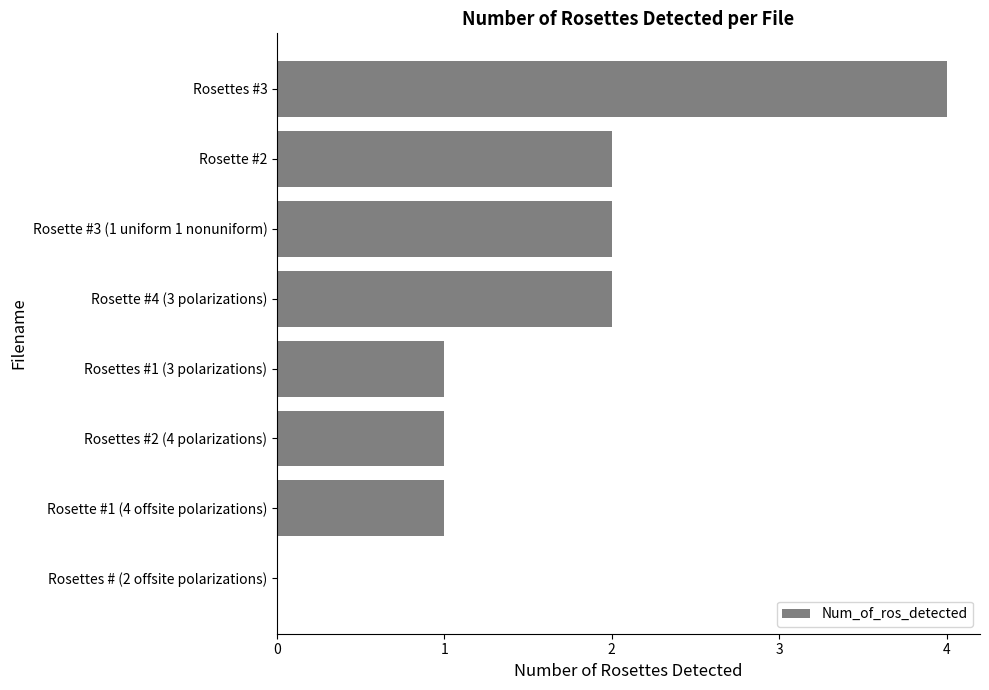

Reading top to bottom, list all the values displayed in this chart.

Rosettes #3=4	Rosette #2=2	Rosette #3 (1 uniform 1 nonuniform)=2	Rosette #4 (3 polarizations)=2	Rosettes #1 (3 polarizations)=1	Rosettes #2 (4 polarizations)=1	Rosette #1 (4 offsite polarizations)=1	Rosettes # (2 offsite polarizations)=0